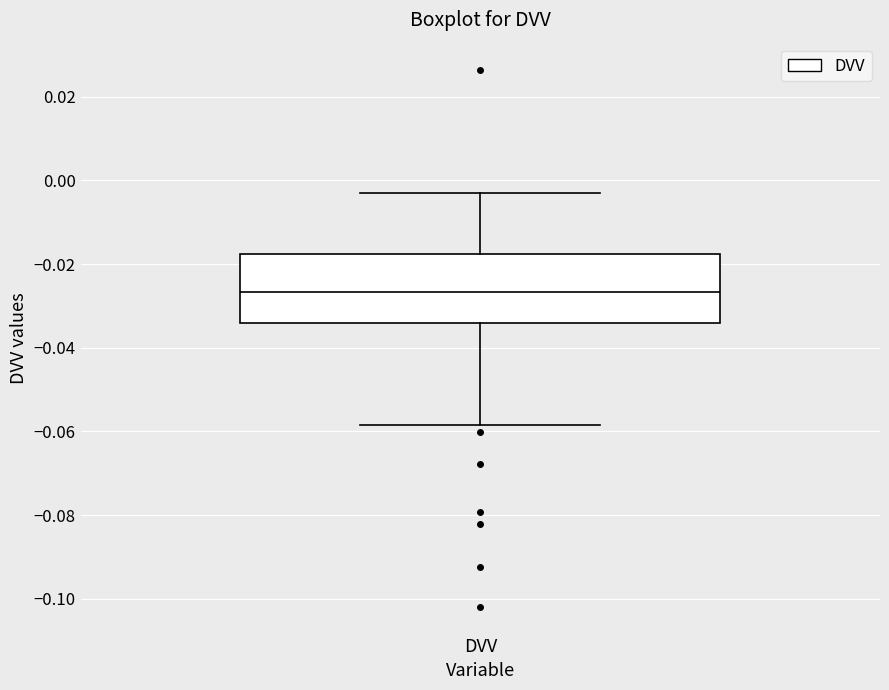

Where is the upper edge of the box for DVV on the y-axis? The values are not printed on the chart, so give them approximately, as read against the axis.

-0.018